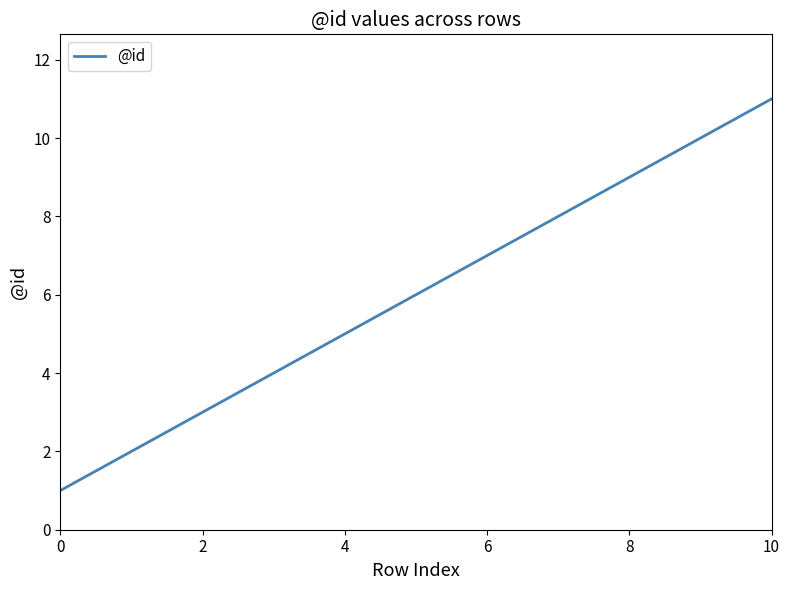

Count the number of data series in this chart.

1